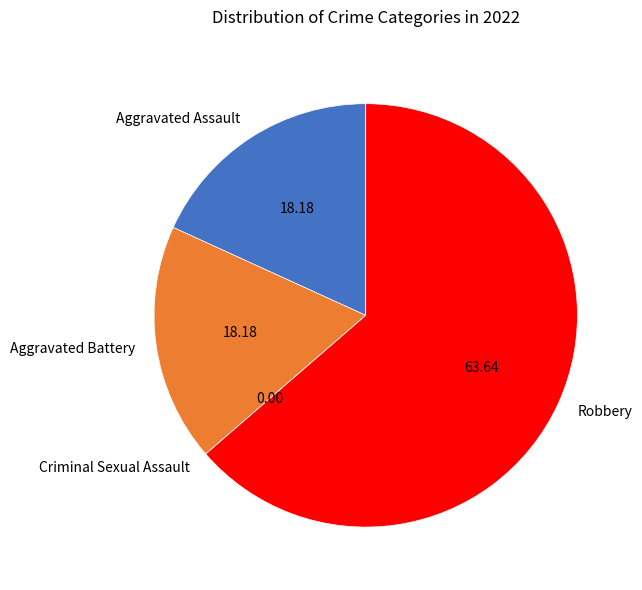

Do Aggravated Assault and Aggravated Battery together represent more than half of the pie?

No